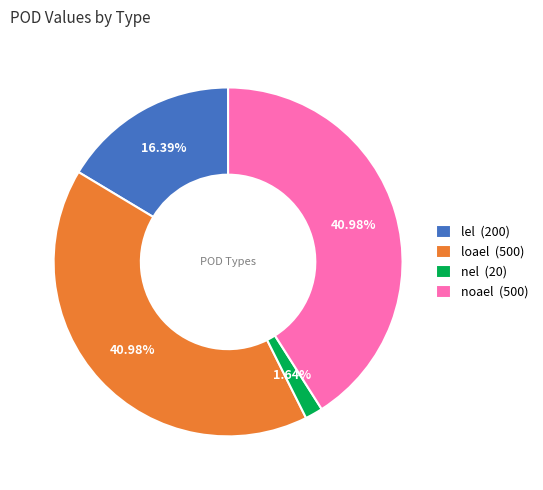

To the nearest percent, what portion does loael represent?

41%